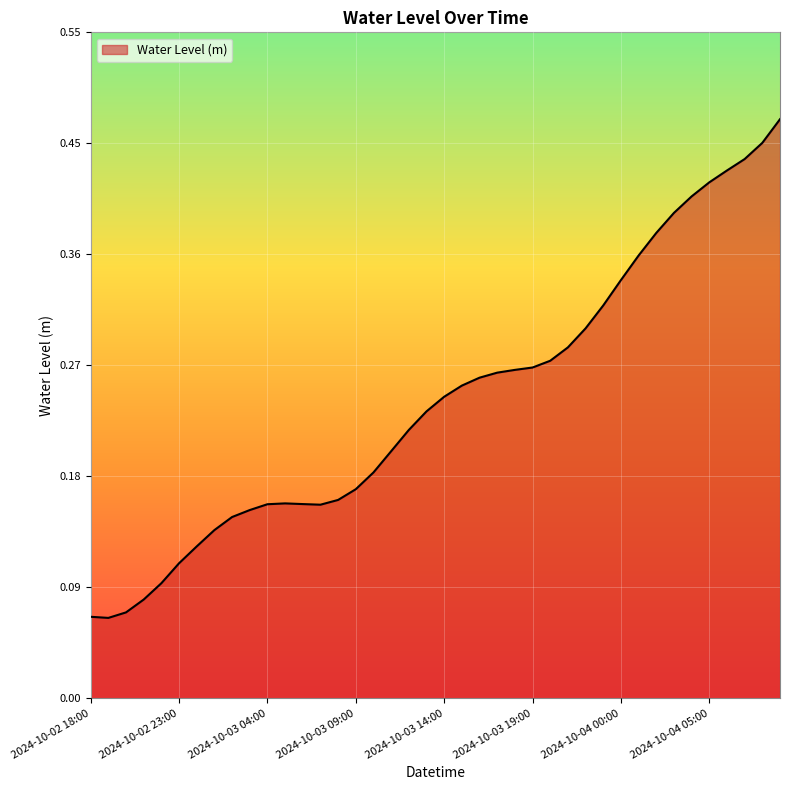

Rank the categories by value from lowest to highest.

2024-10-02 19:00, 2024-10-02 18:00, 2024-10-02 20:00, 2024-10-02 21:00, 2024-10-02 22:00, 2024-10-02 23:00, 2024-10-03 00:00, 2024-10-03 01:00, 2024-10-03 02:00, 2024-10-03 03:00, 2024-10-03 07:00, 2024-10-03 04:00, 2024-10-03 06:00, 2024-10-03 05:00, 2024-10-03 08:00, 2024-10-03 09:00, 2024-10-03 10:00, 2024-10-03 11:00, 2024-10-03 12:00, 2024-10-03 13:00, 2024-10-03 14:00, 2024-10-03 15:00, 2024-10-03 16:00, 2024-10-03 17:00, 2024-10-03 18:00, 2024-10-03 19:00, 2024-10-03 20:00, 2024-10-03 21:00, 2024-10-03 22:00, 2024-10-03 23:00, 2024-10-04 00:00, 2024-10-04 01:00, 2024-10-04 02:00, 2024-10-04 03:00, 2024-10-04 04:00, 2024-10-04 05:00, 2024-10-04 06:00, 2024-10-04 07:00, 2024-10-04 08:00, 2024-10-04 09:00